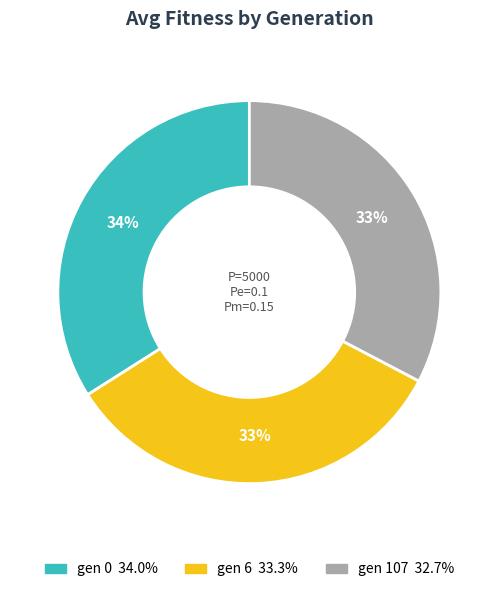

Approximately how many times larger is the value at gen 6 compared to gen 107?

1.0